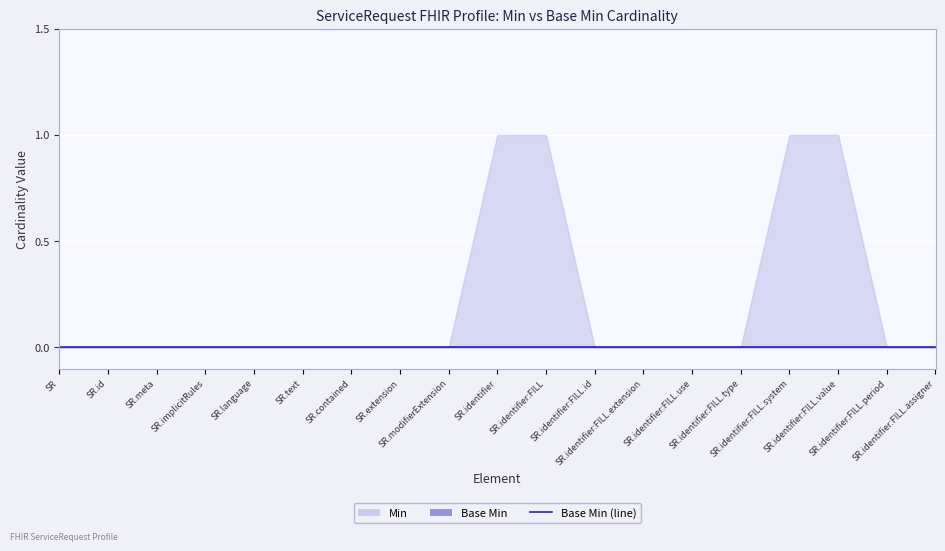

Is the value of Min at ServiceRequest.meta greater than the value of Base Min at ServiceRequest.identifier:FILL.period?

No